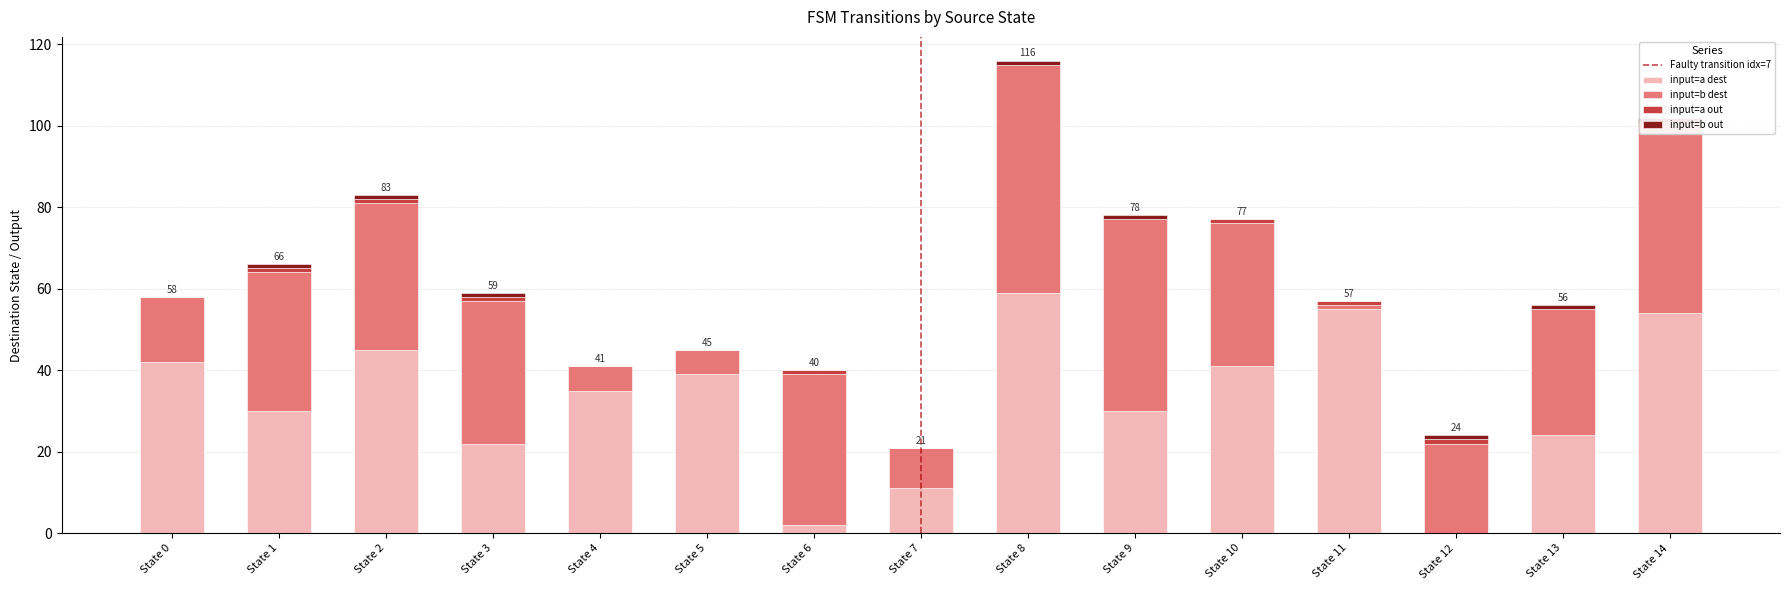

What is the sum of all input=b dest values?

419